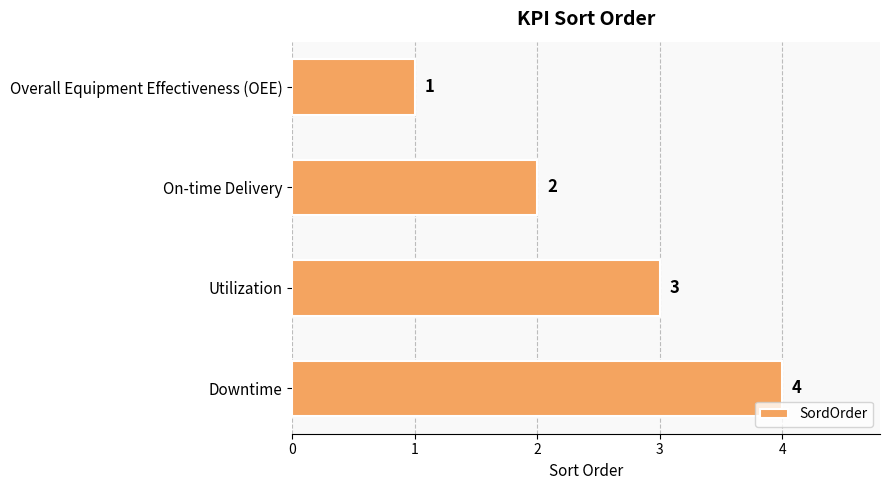

Is it true that the value at Utilization is 2?

False